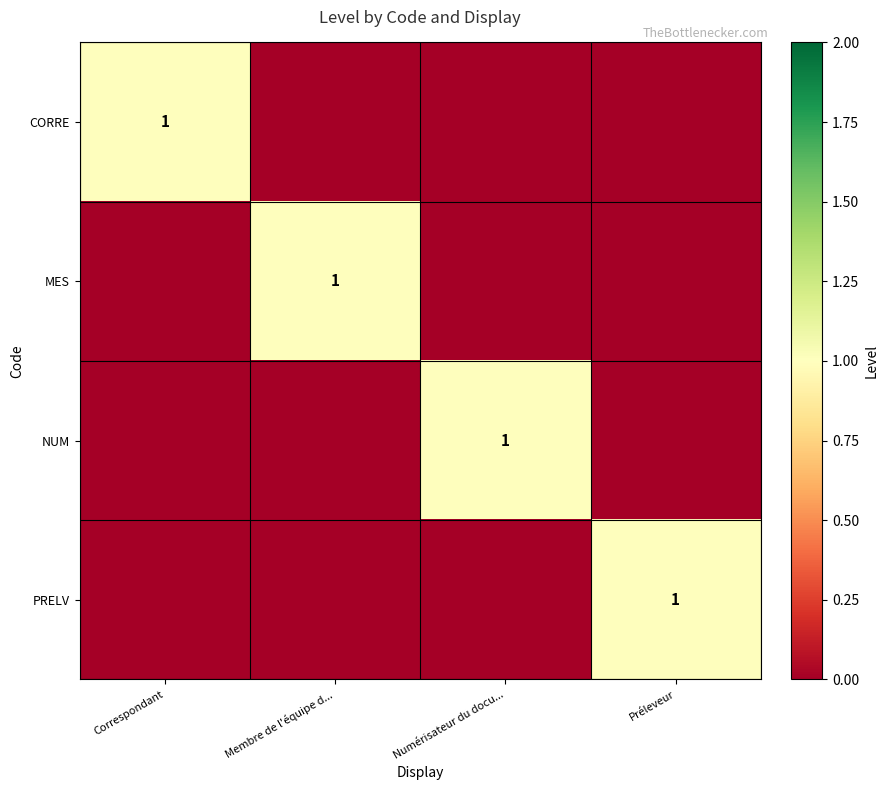

True or false: CORRE has a value of 0 at Préleveur.

True